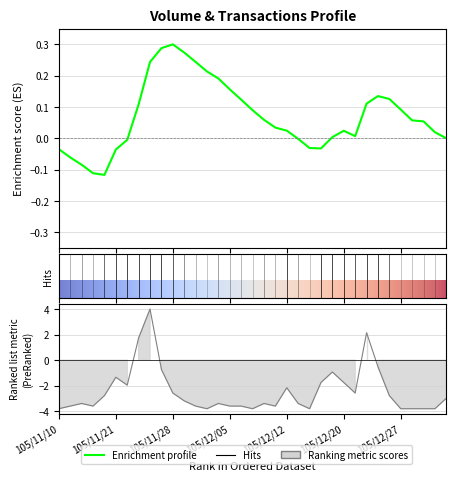

At which label does the data first exceed -3?

105/11/18